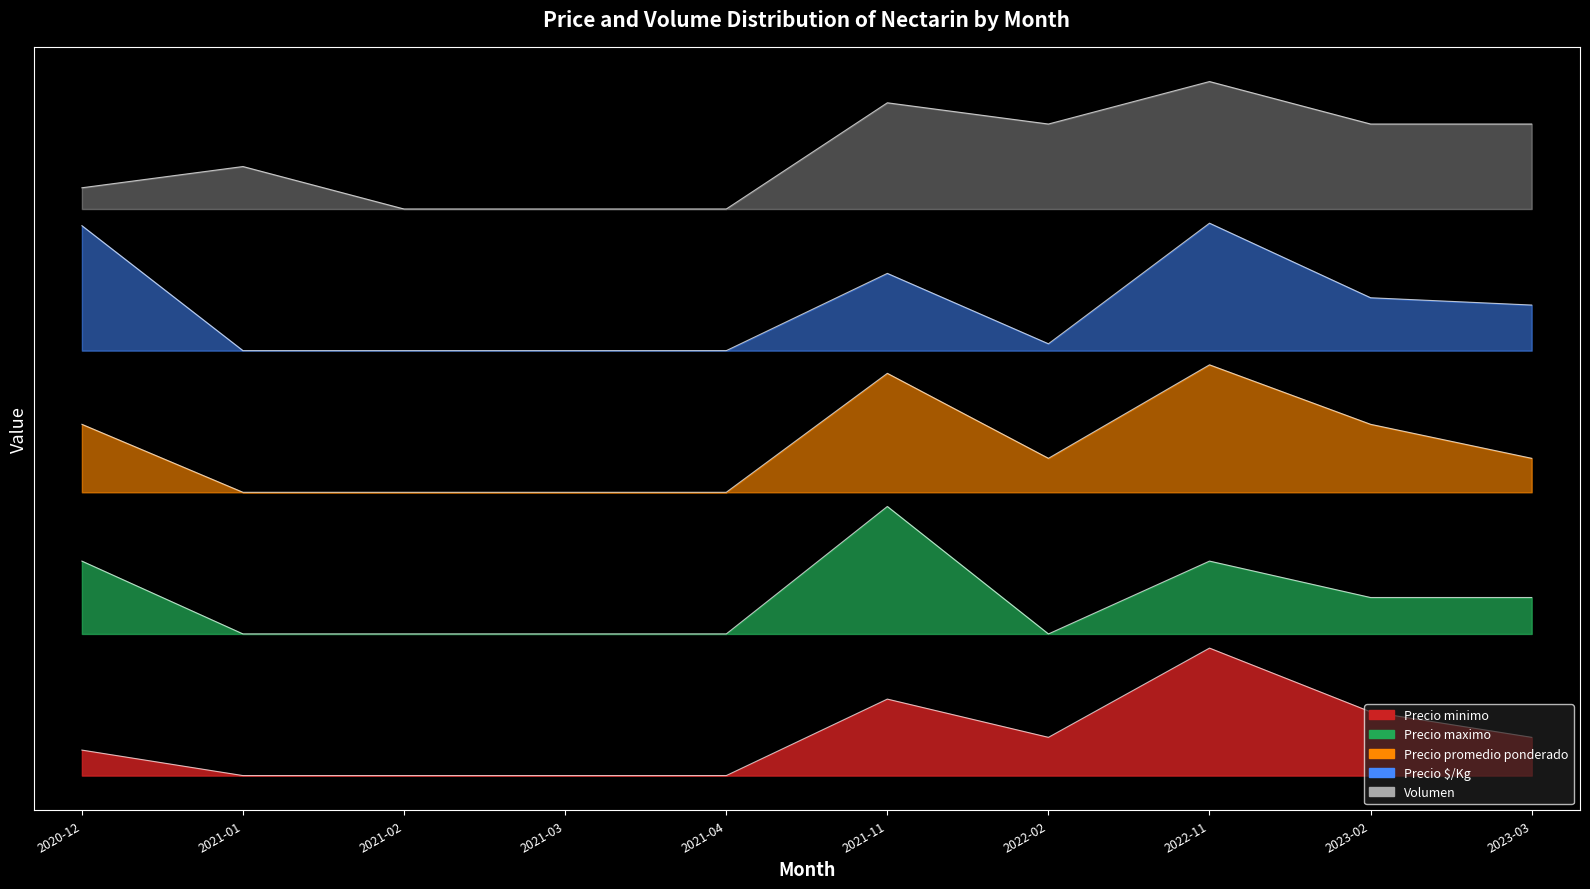

Reading left to right, what are all the values shown in this chart?

Precio minimo: 2020-12=0.0	2021-01=0.0	2021-02=0.0	2021-03=0.0	2021-04=0.0	2021-11=0.1	2022-02=0.1	2022-11=0.2	2023-02=0.1	2023-03=0.1
Precio maximo: 2020-12=0.3	2021-01=0.2	2021-02=0.2	2021-03=0.2	2021-04=0.2	2021-11=0.4	2022-02=0.2	2022-11=0.3	2023-02=0.3	2023-03=0.3
Precio promedio ponderado: 2020-12=0.5	2021-01=0.4	2021-02=0.4	2021-03=0.4	2021-04=0.4	2021-11=0.6	2022-02=0.4	2022-11=0.6	2023-02=0.5	2023-03=0.4
Precio $/Kg: 2020-12=0.8	2021-01=0.6	2021-02=0.6	2021-03=0.6	2021-04=0.6	2021-11=0.7	2022-02=0.6	2022-11=0.8	2023-02=0.7	2023-03=0.7
Volumen: 2020-12=0.8	2021-01=0.9	2021-02=0.8	2021-03=0.8	2021-04=0.8	2021-11=1.0	2022-02=0.9	2022-11=1.0	2023-02=0.9	2023-03=0.9